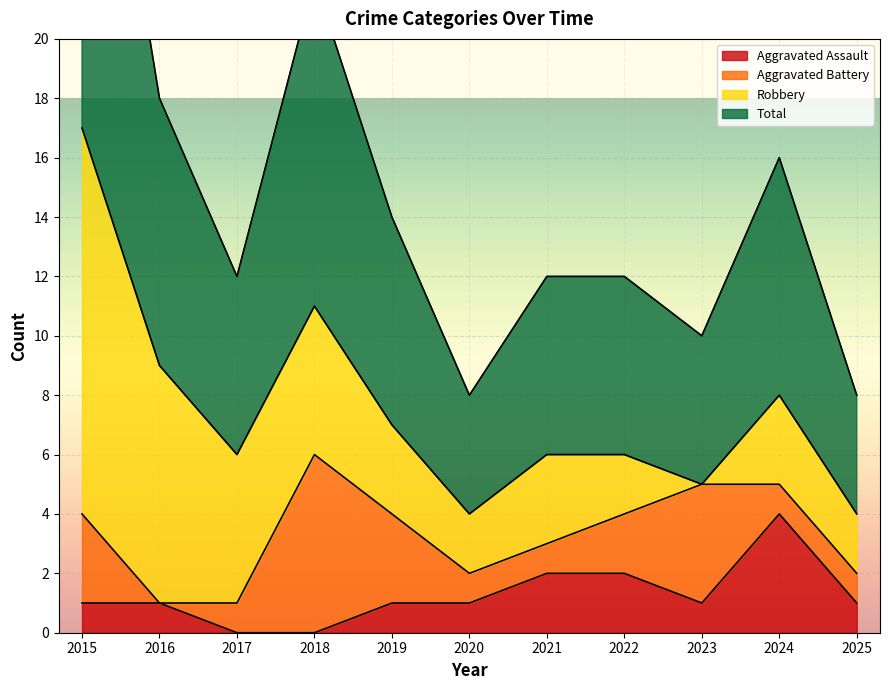

What is the difference between the highest and lowest values at 2025?

3